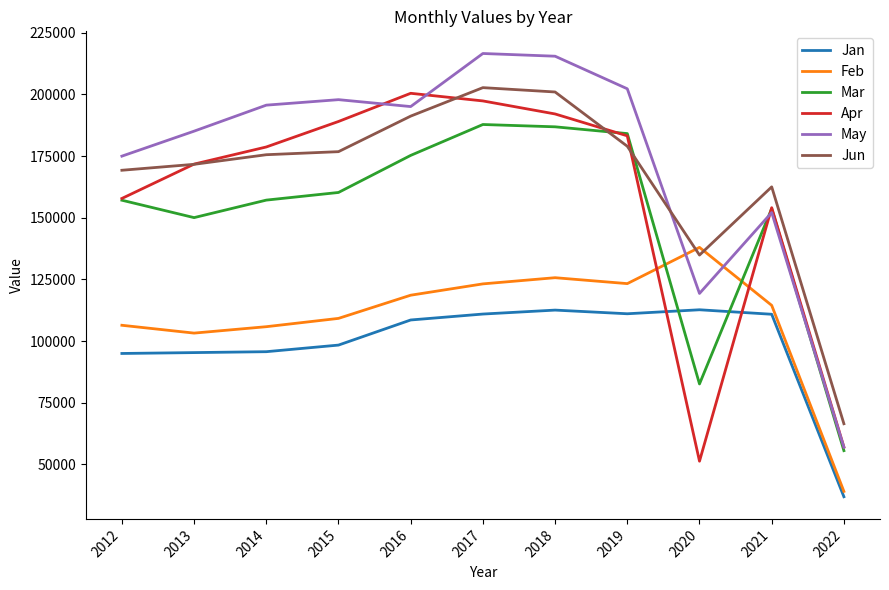

Where is Apr nearest to the value 125909?

2021